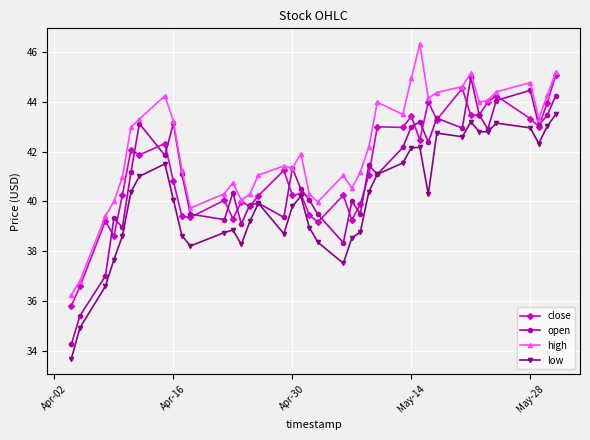

Does the chart have visible grid lines?

Yes